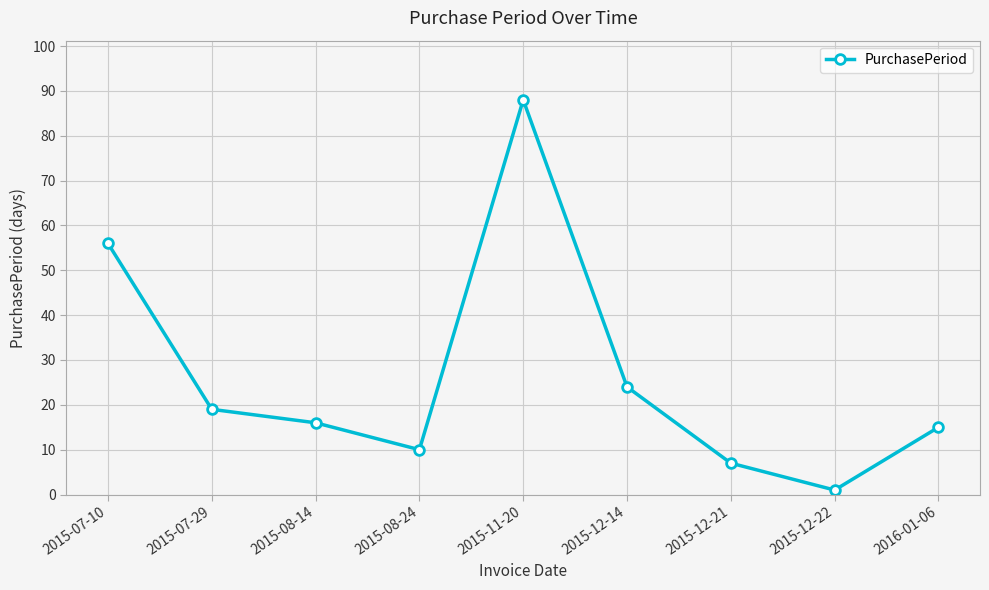

Between 2015-07-10 and 2015-12-14, which is larger?

2015-07-10